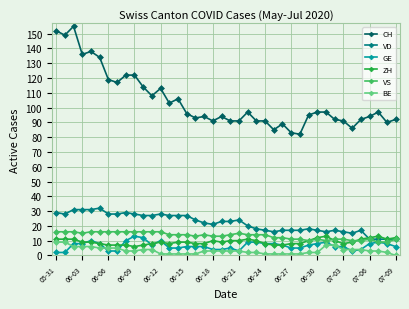

Which series has the largest range (max minus min)?

CH